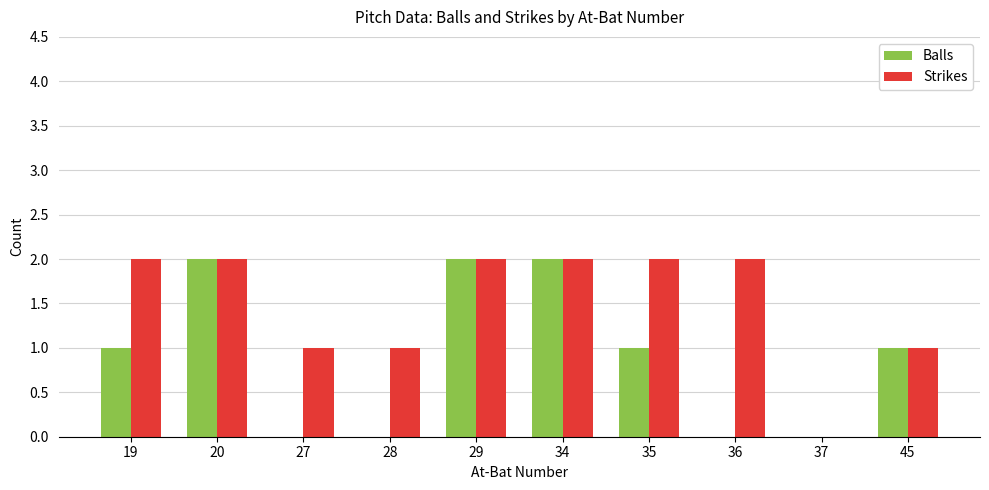

Count the number of data series in this chart.

2